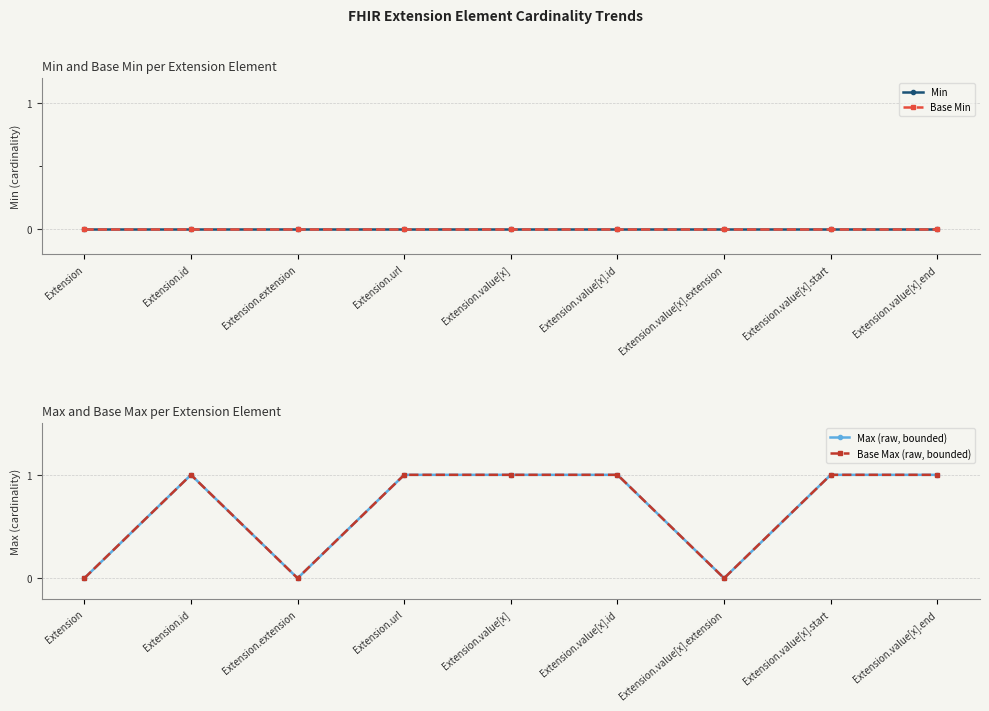

How many values in Base Max (raw, bounded) are above zero?

6